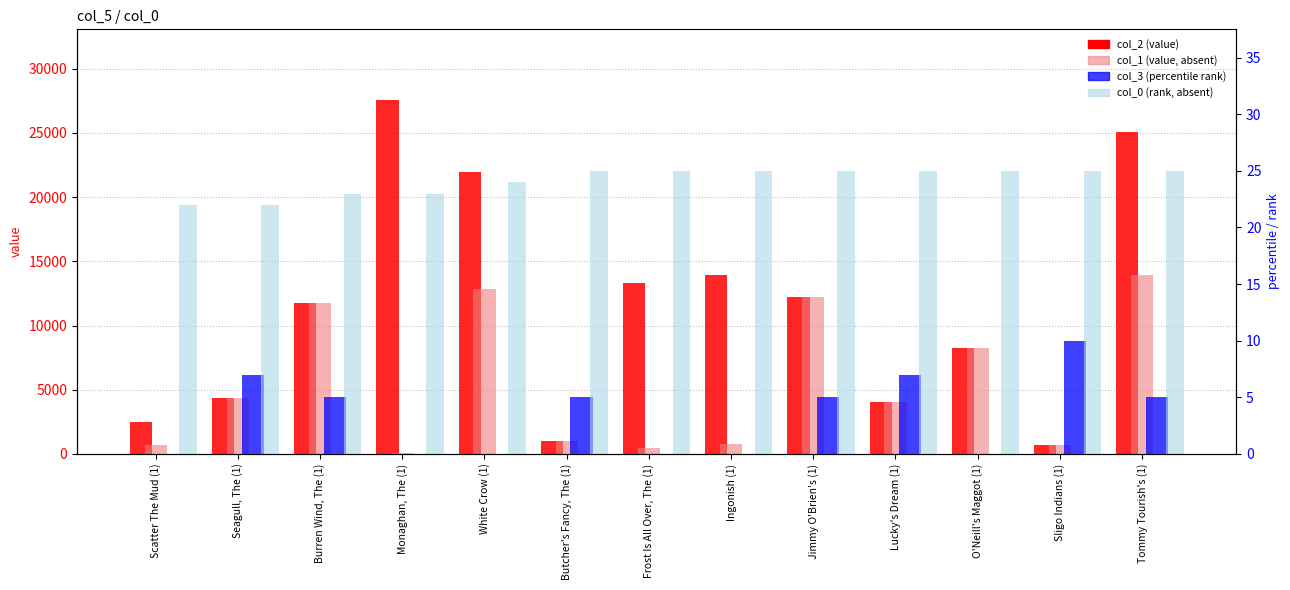

What position from the left is Seagull, The (1)?

2